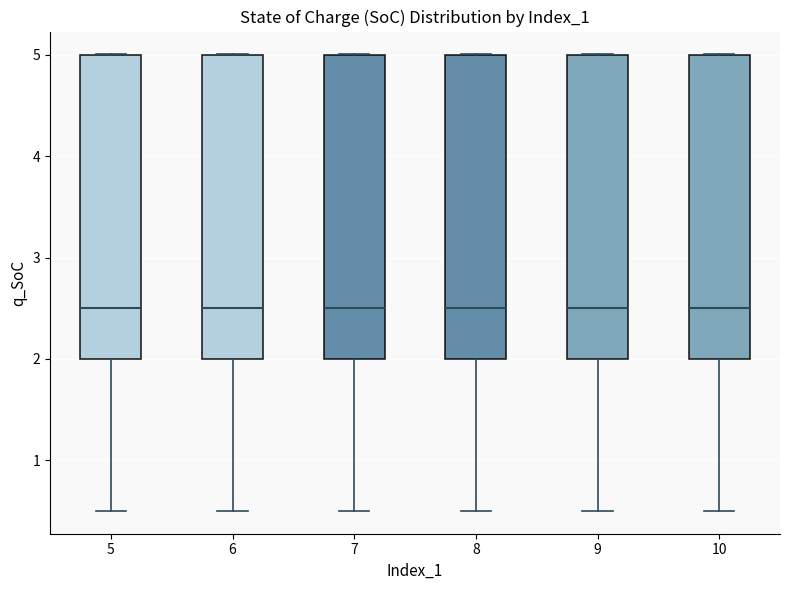

Reading left to right, read every box against the y-axis: the position of its median line, the range the box covers, and the ends of its whiskers. The values are not printed on the chart, so give them approximately, as read against the axis.

5: median 2.5, box 2.0 to 5.0, whiskers 0.5 to 5.0
6: median 2.5, box 2.0 to 5.0, whiskers 0.5 to 5.0
7: median 2.5, box 2.0 to 5.0, whiskers 0.5 to 5.0
8: median 2.5, box 2.0 to 5.0, whiskers 0.5 to 5.0
9: median 2.5, box 2.0 to 5.0, whiskers 0.5 to 5.0
10: median 2.5, box 2.0 to 5.0, whiskers 0.5 to 5.0